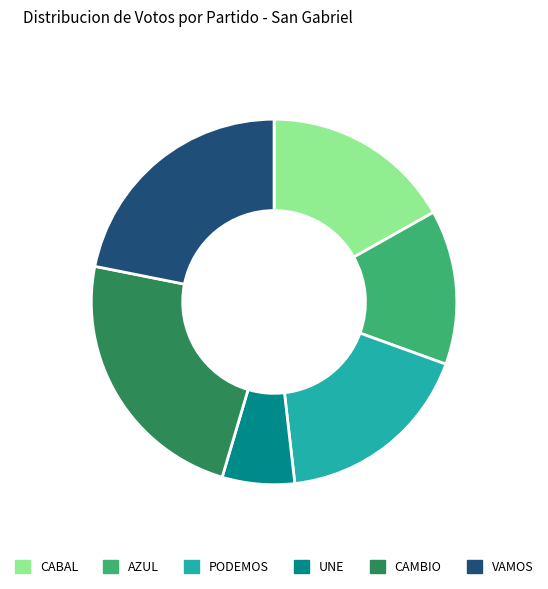

Which slice is the smallest?

UNE